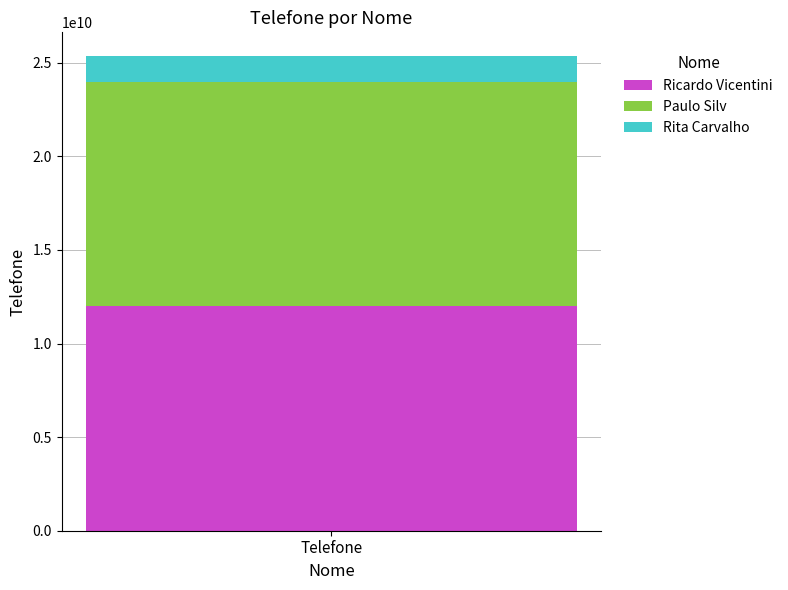

Reading left to right, what are the values for Ricardo Vicentini?

Telefone=11987414241